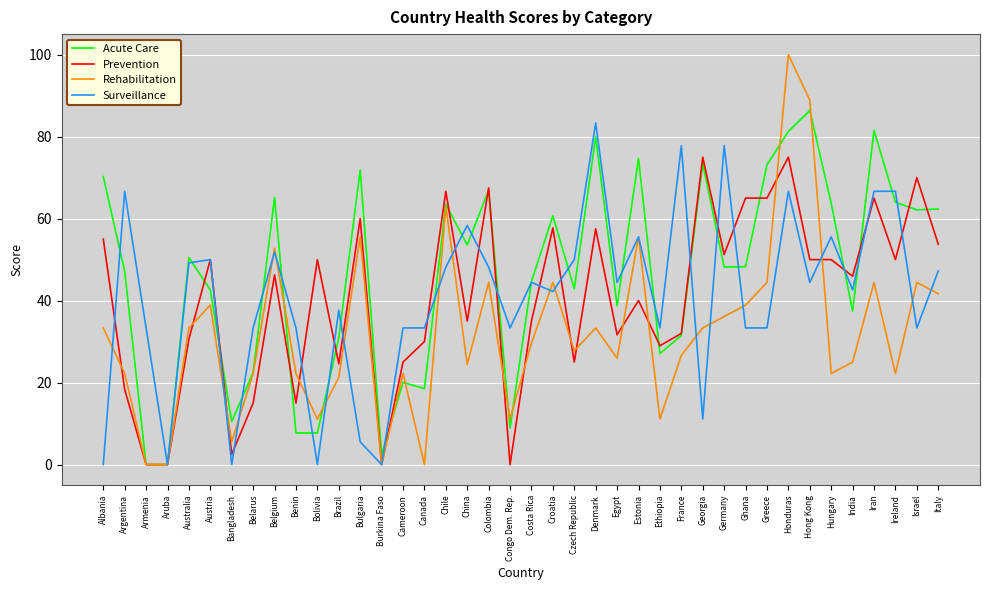

The value of Prevention at Bolivia is 27.1. True or false?

False